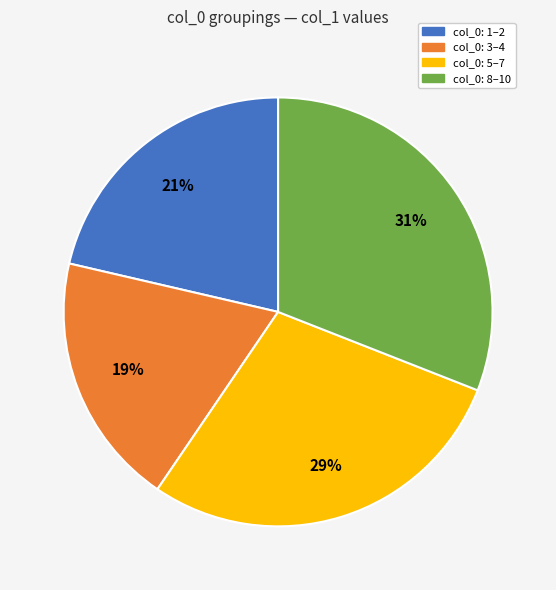

Approximately how many times larger is the value at col_0: 3–4 compared to col_0: 8–10?

0.6